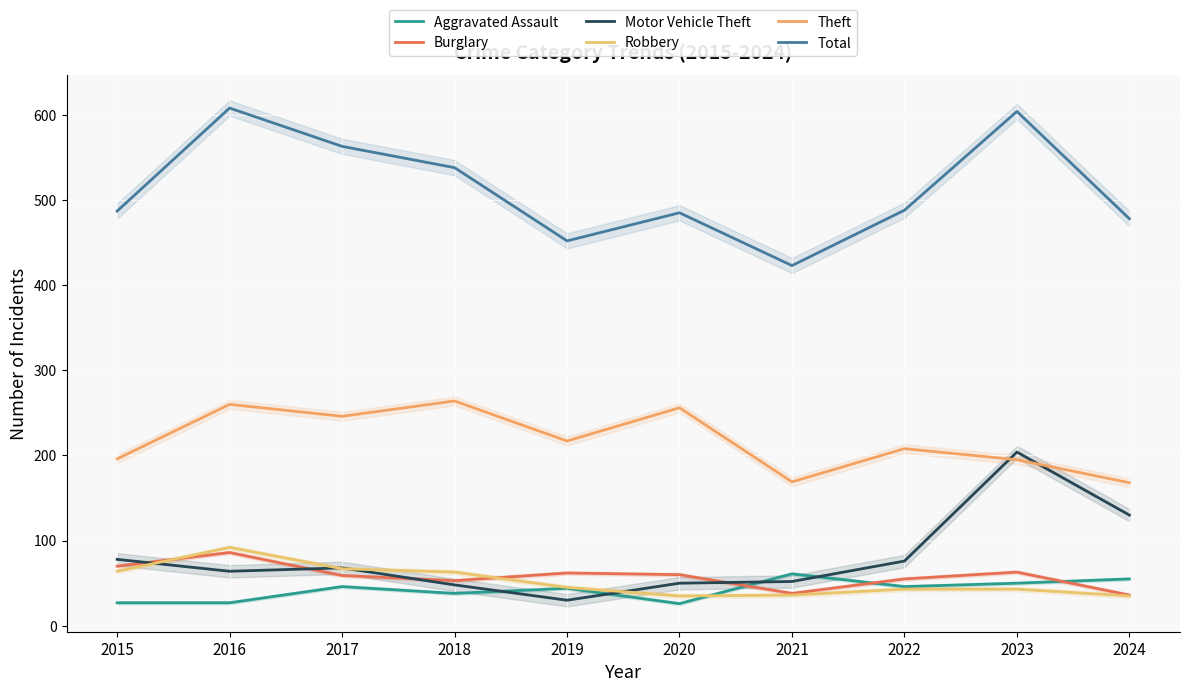

True or false: Aggravated Assault and Total intersect in this chart.

False